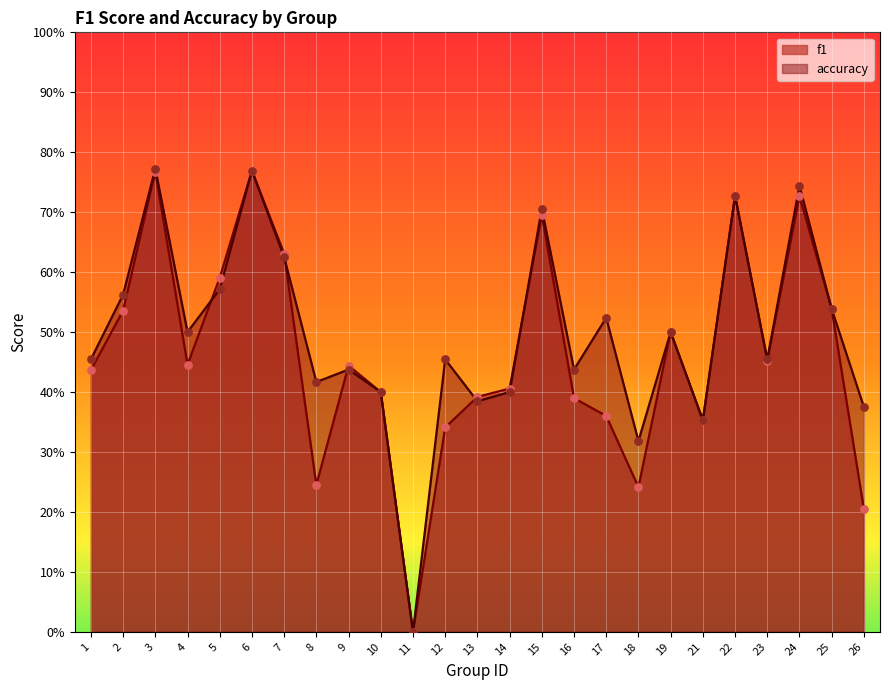

At which category is the sum across all series the highest?

3